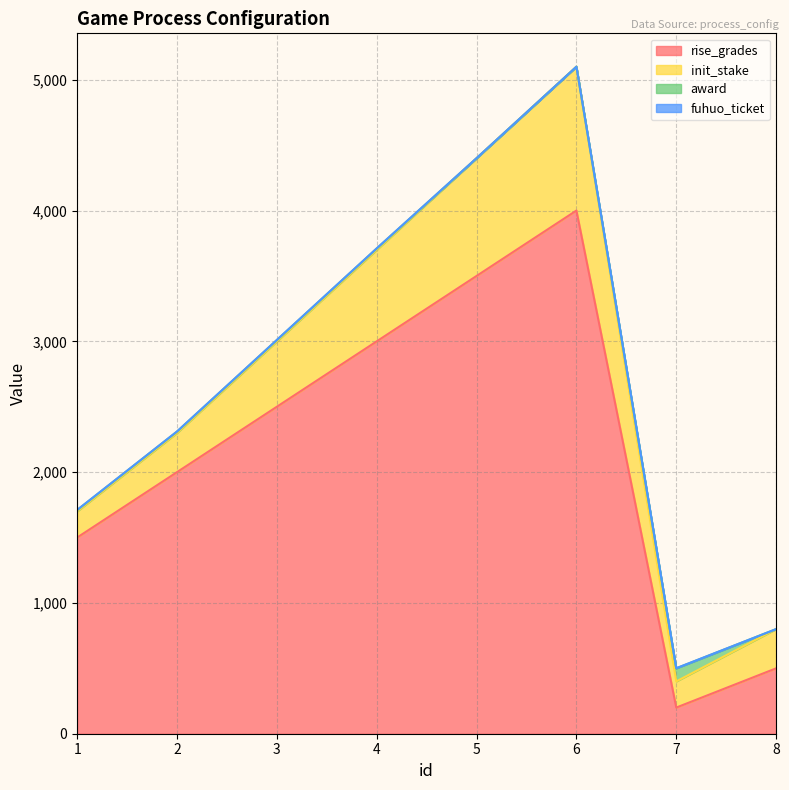

What is the value of the rise_grades point at the 8th from the left?

500